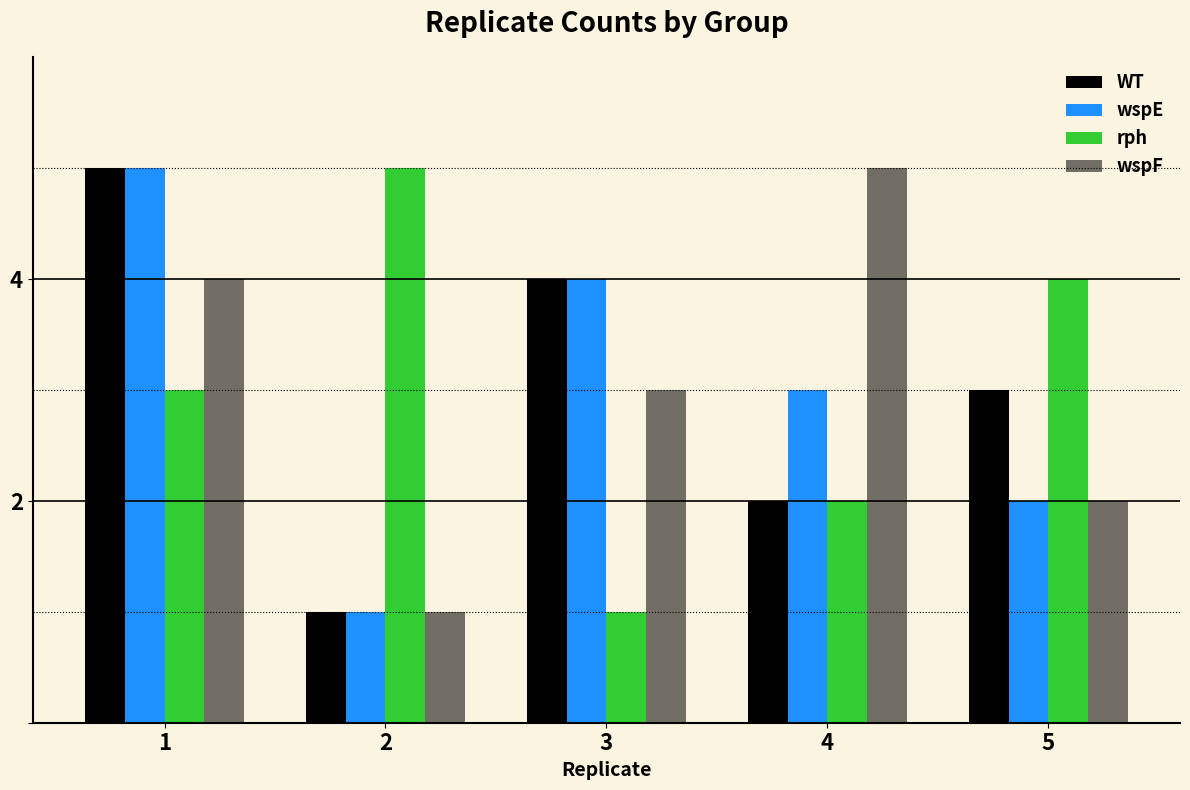

How many bars are there in total?

20